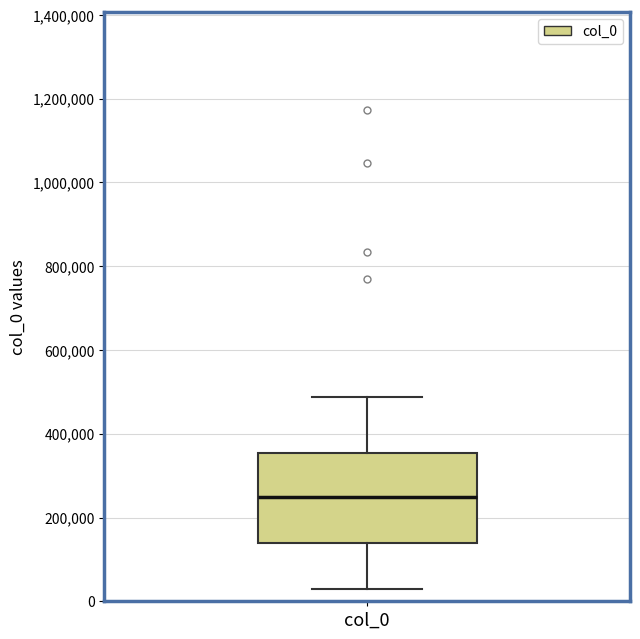

Transcribe this box plot: give where the median line is, the range the box spans, and where the two whiskers end, as read against the y-axis. The values are not printed on the chart, so give them approximately, as read against the axis.

median 240000, box 140000 to 360000, whiskers 20000 to 480000